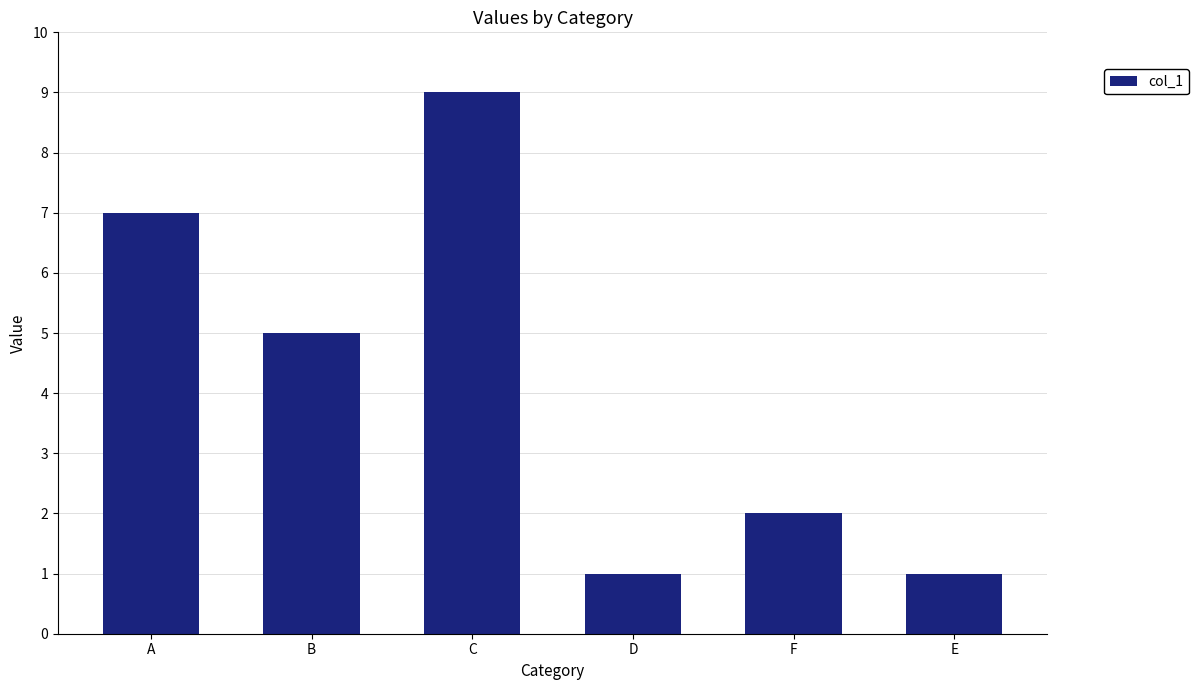

Reading left to right, what are all the values shown in this chart?

A=7	B=5	C=9	D=1	F=2	E=1